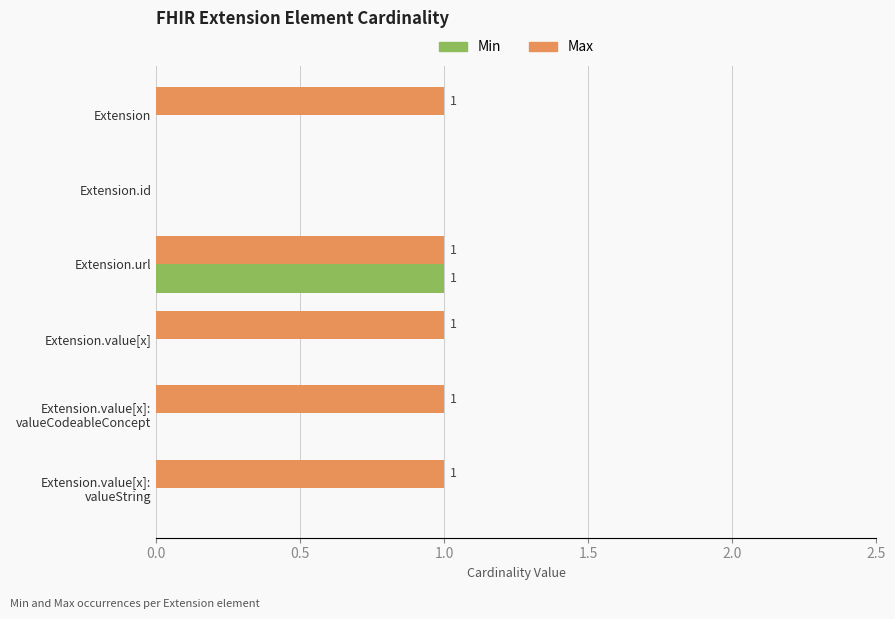

Count the number of categories in the chart.

6